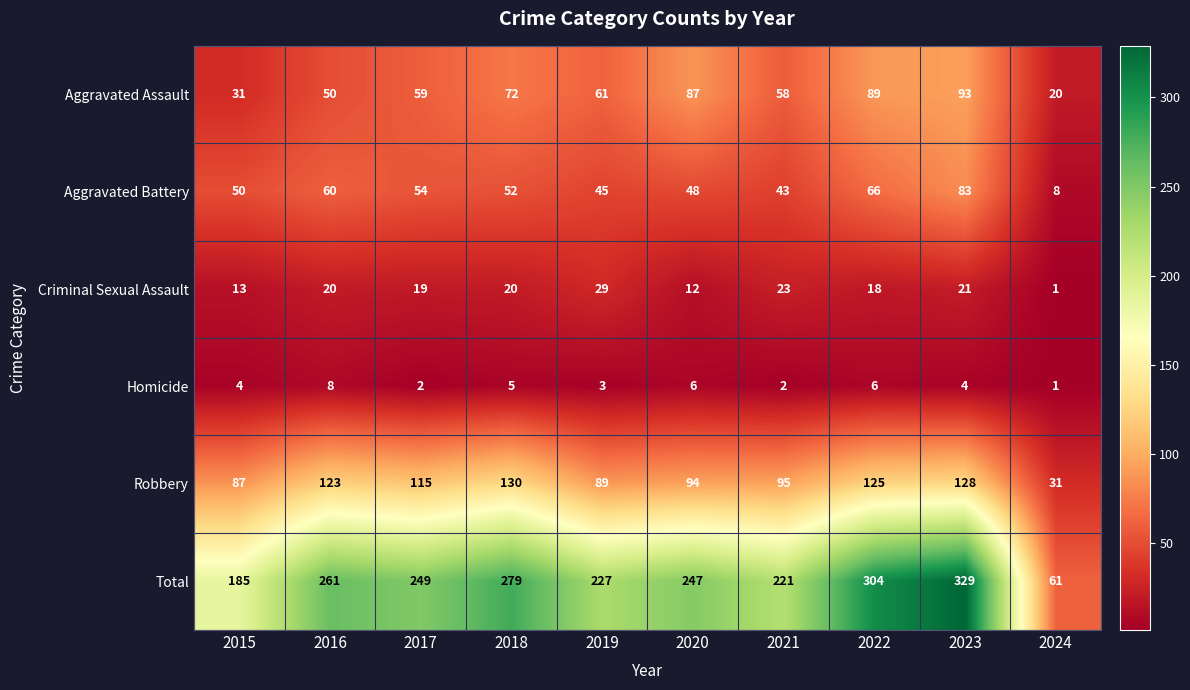

Is it true that Aggravated Assault equals 31 at 2024?

False